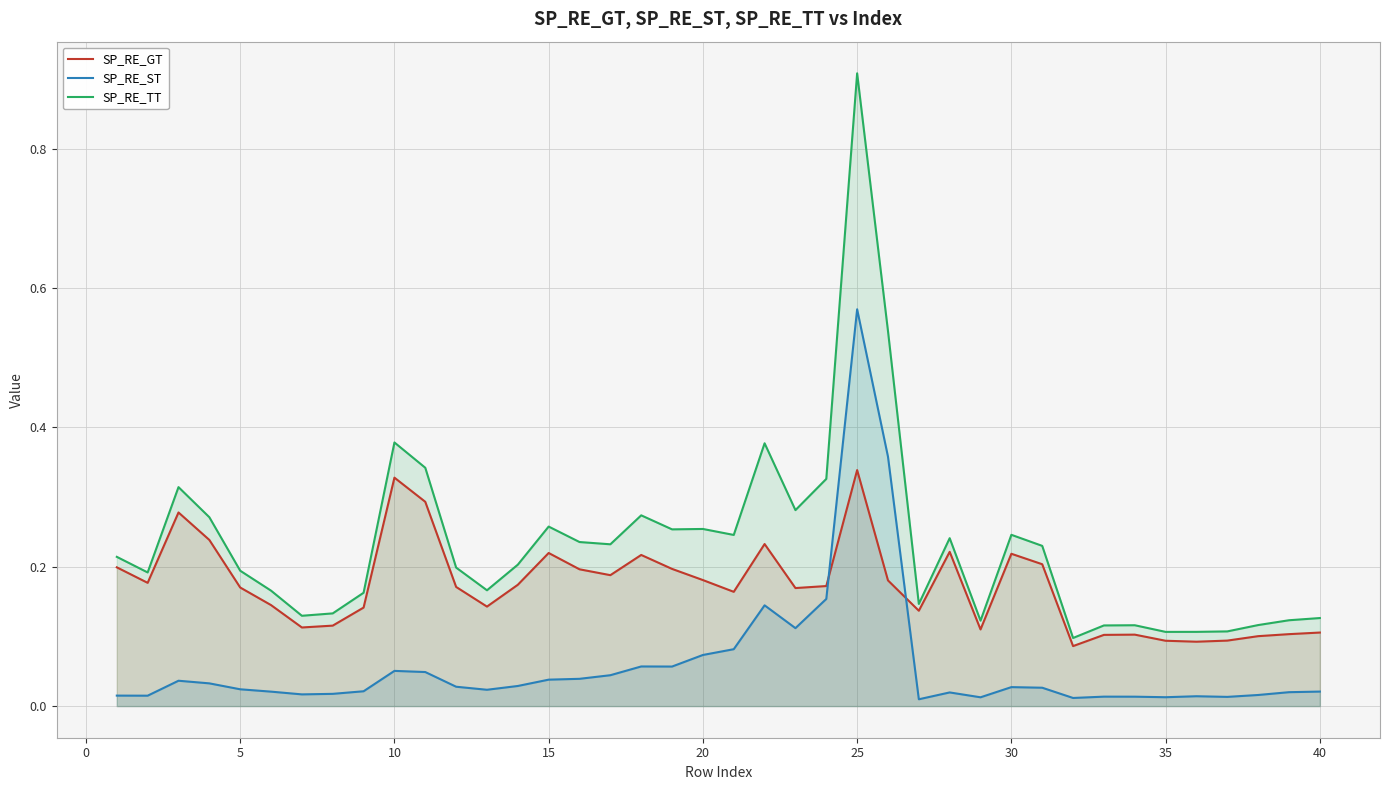

What are all the series names shown in the legend?

SP_RE_GT, SP_RE_ST, SP_RE_TT